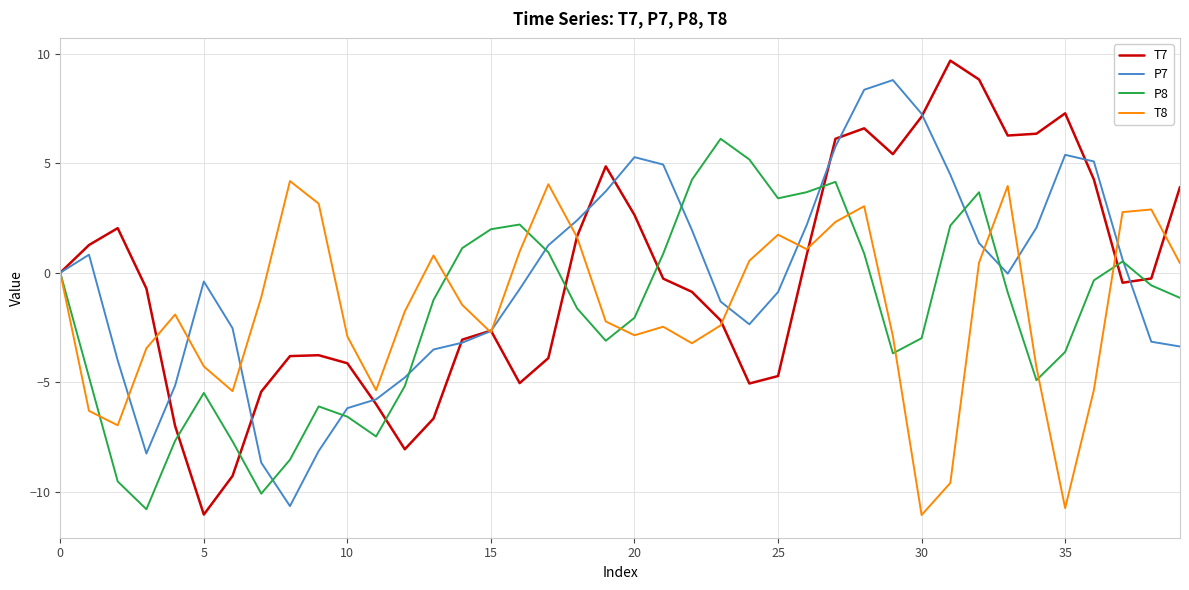

Which series has the widest spread of values?

T7